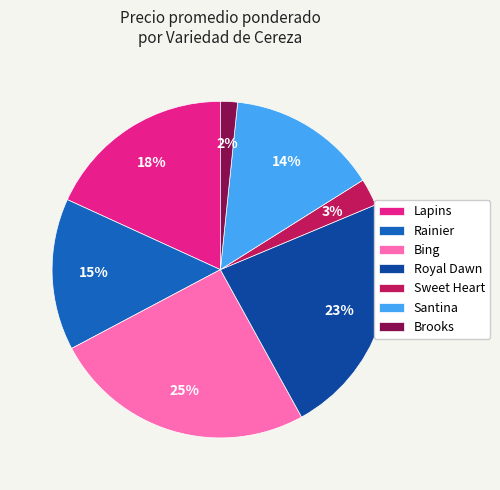

The Lapins slice represents 7% of the pie. True or false?

False